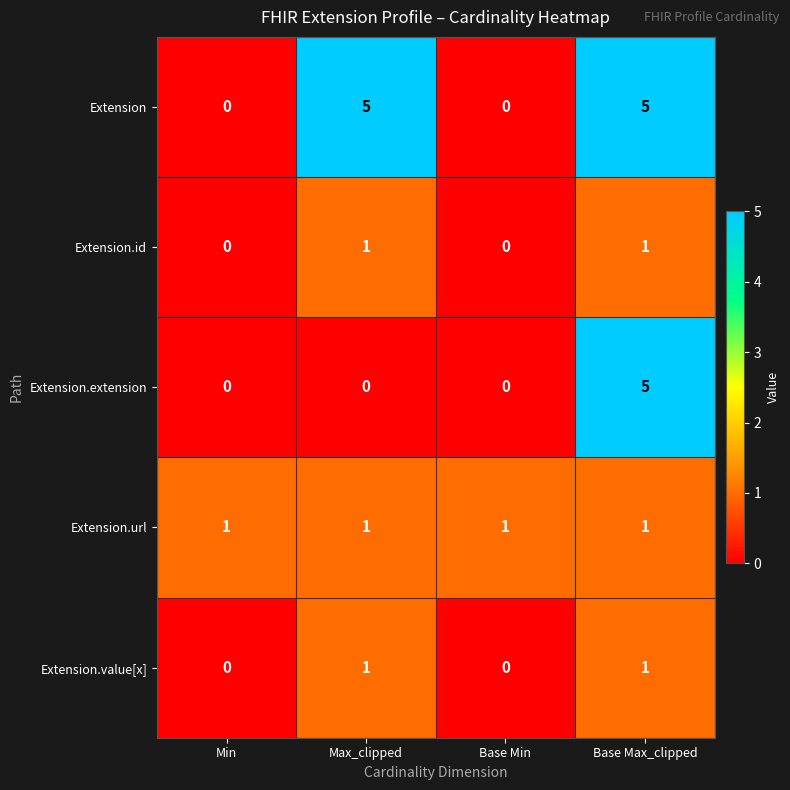

The value of Extension.url at Base Min is 1. True or false?

True